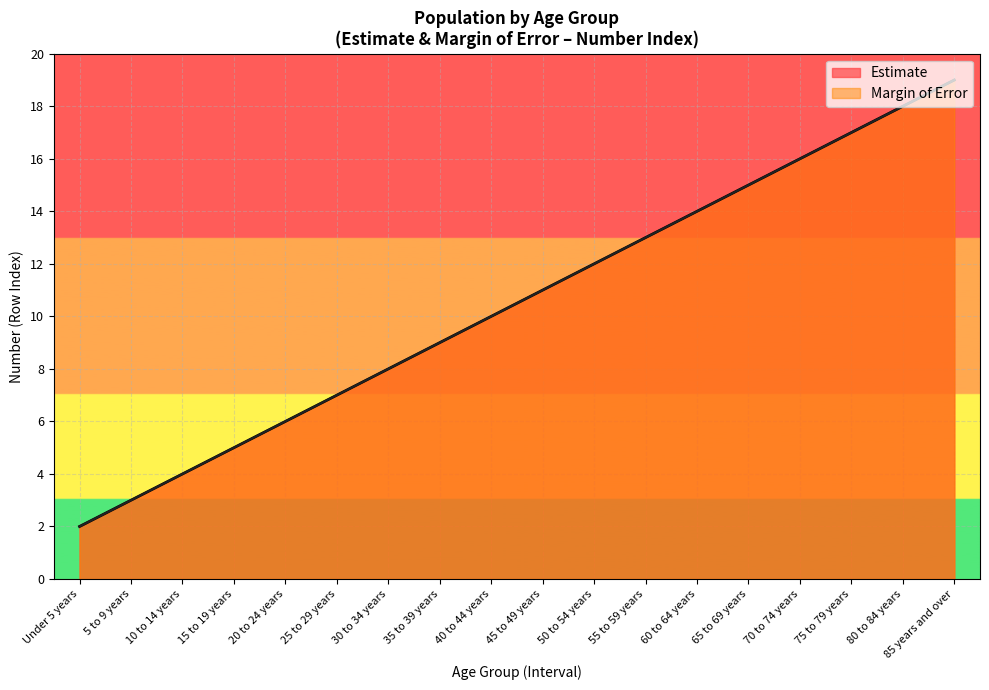

Rank the series by their maximum value, from highest to lowest.

Estimate, Margin of Error